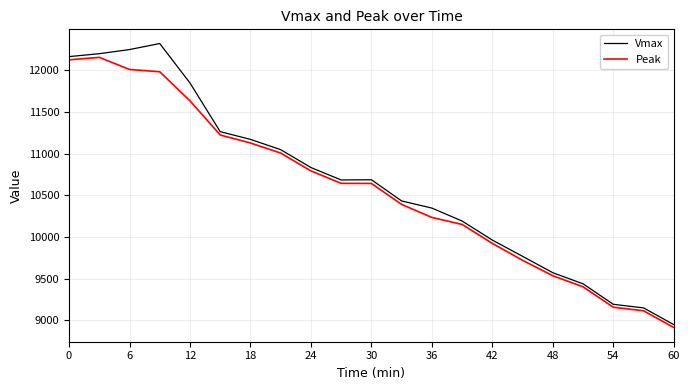

Rank the series by their maximum value, from lowest to highest.

Peak, Vmax